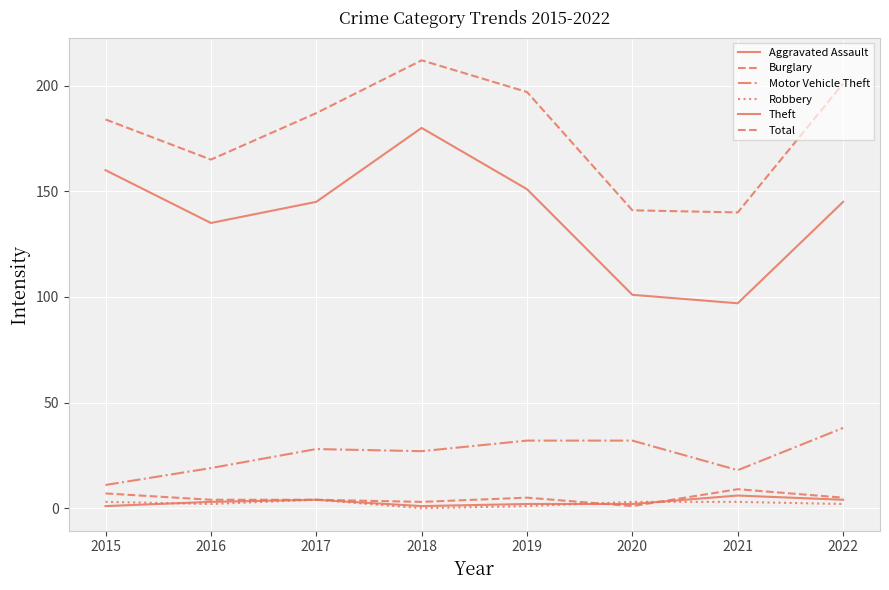

Reading left to right, what are all the values shown in this chart?

Aggravated Assault: 2015=1	2016=3	2017=4	2018=1	2019=2	2020=2	2021=6	2022=4
Burglary: 2015=7	2016=4	2017=4	2018=3	2019=5	2020=1	2021=9	2022=5
Motor Vehicle Theft: 2015=11	2016=19	2017=28	2018=27	2019=32	2020=32	2021=18	2022=38
Robbery: 2015=3	2016=2	2017=4	2018=0	2019=1	2020=3	2021=3	2022=2
Theft: 2015=160	2016=135	2017=145	2018=180	2019=151	2020=101	2021=97	2022=145
Total: 2015=184	2016=165	2017=187	2018=212	2019=197	2020=141	2021=140	2022=201